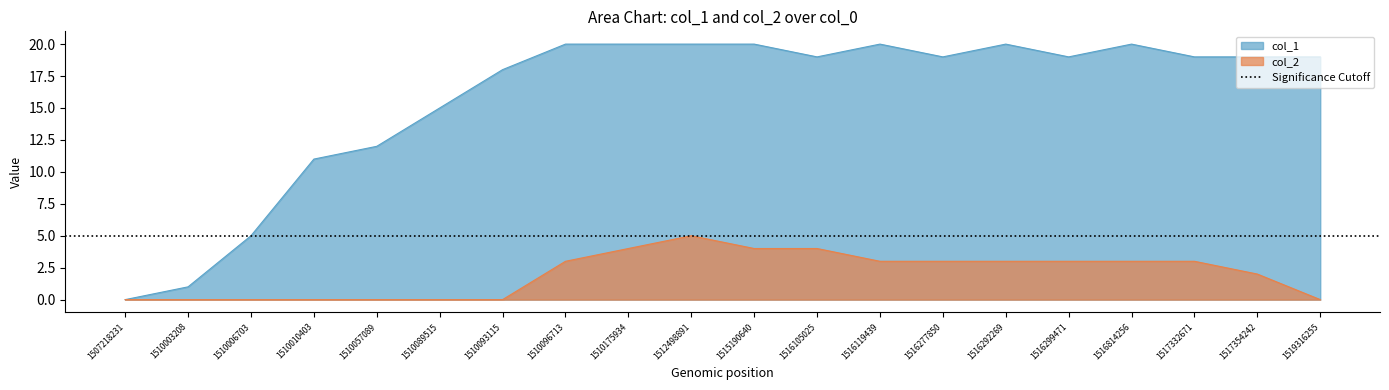

Reading left to right, list all the values displayed in this chart.

col_1: 1507218231=0	1510003208=1	1510006703=5	1510010403=11	1510057089=12	1510089515=15	1510093115=18	1510096713=20	1510175934=20	1512498891=20	1515190640=20	1516105025=19	1516119439=20	1516277850=19	1516292269=20	1516299471=19	1516814256=20	1517332671=19	1517354242=19	1519316255=19
col_2: 1507218231=0	1510003208=0	1510006703=0	1510010403=0	1510057089=0	1510089515=0	1510093115=0	1510096713=3	1510175934=4	1512498891=5	1515190640=4	1516105025=4	1516119439=3	1516277850=3	1516292269=3	1516299471=3	1516814256=3	1517332671=3	1517354242=2	1519316255=0